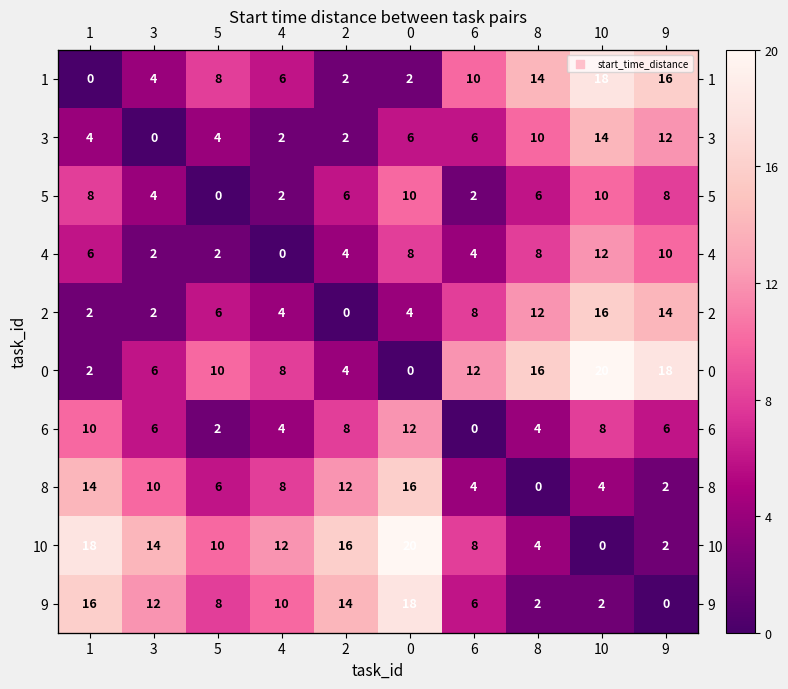

Is the value of 9 at 6 greater than the value of 6 at 2?

No